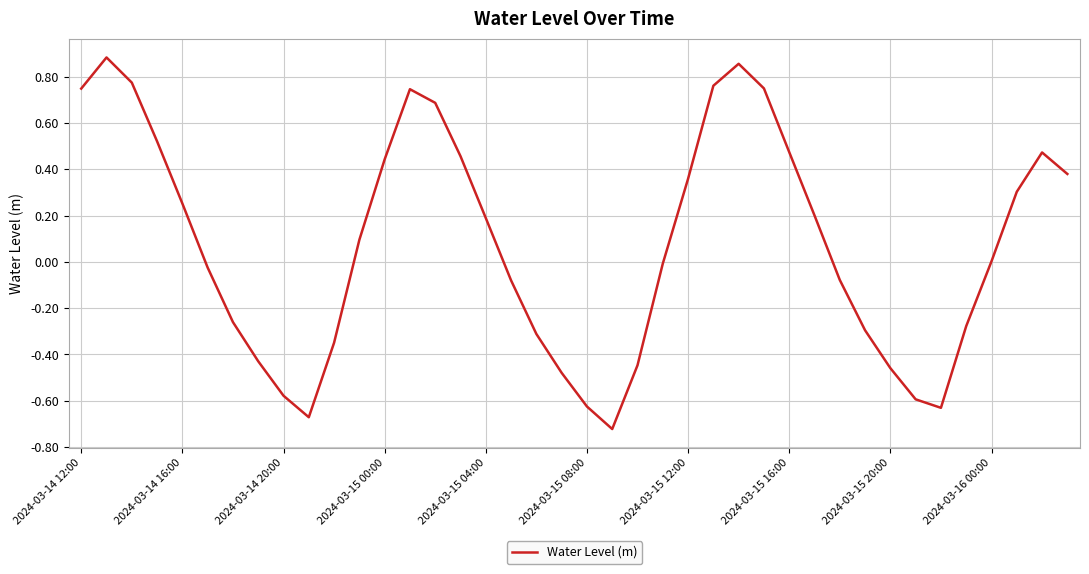

Does the chart display data point markers on the line(s)?

No